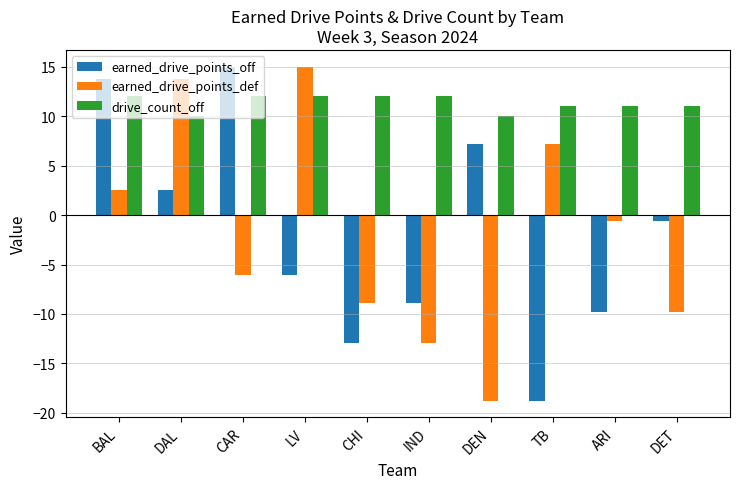

The value of earned_drive_points_def at DET is -9.8. True or false?

True